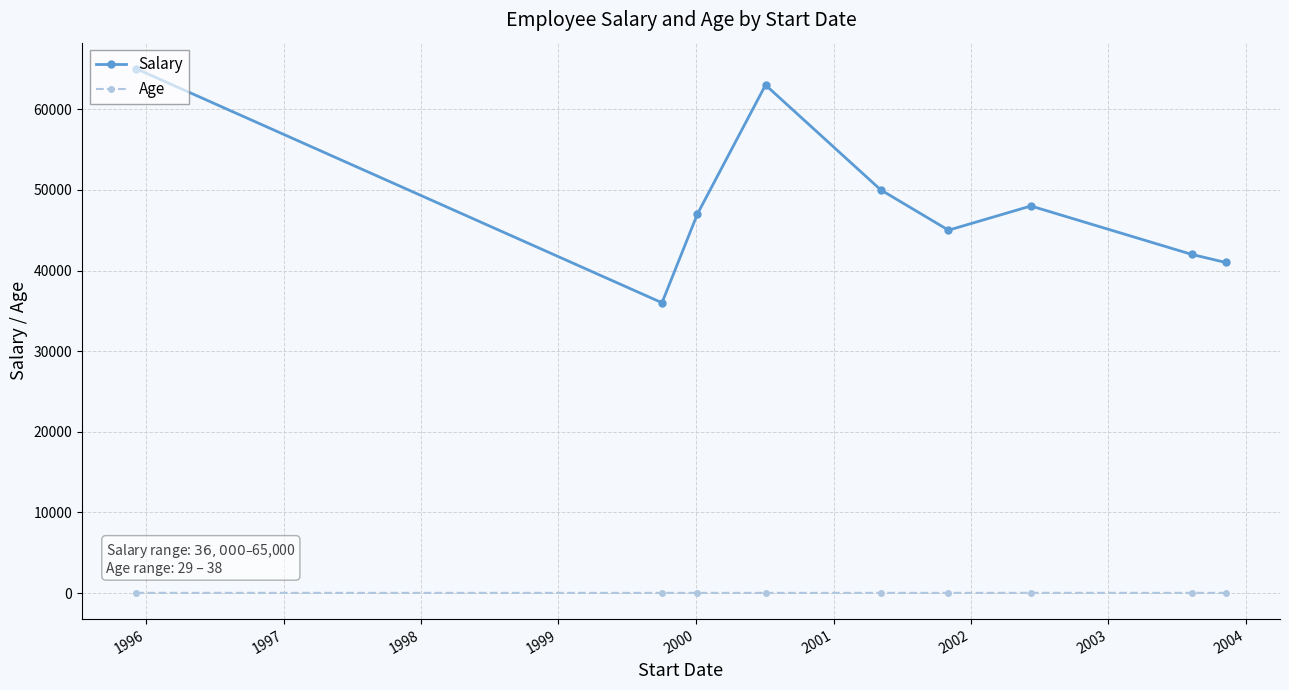

How many distinct data groups are displayed?

2